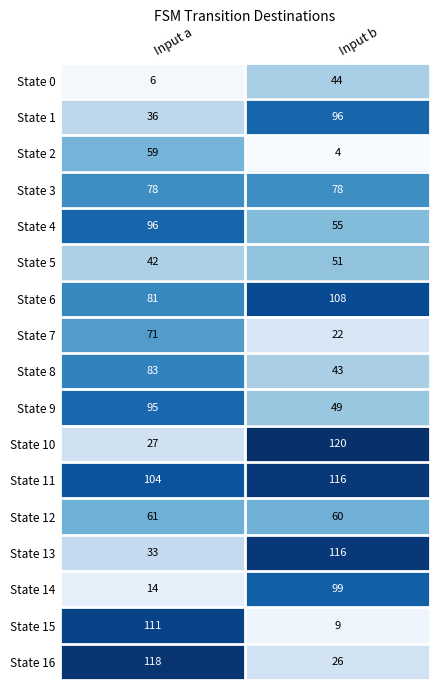

What is the sum of the State 7 values at Input b and Input a?

93